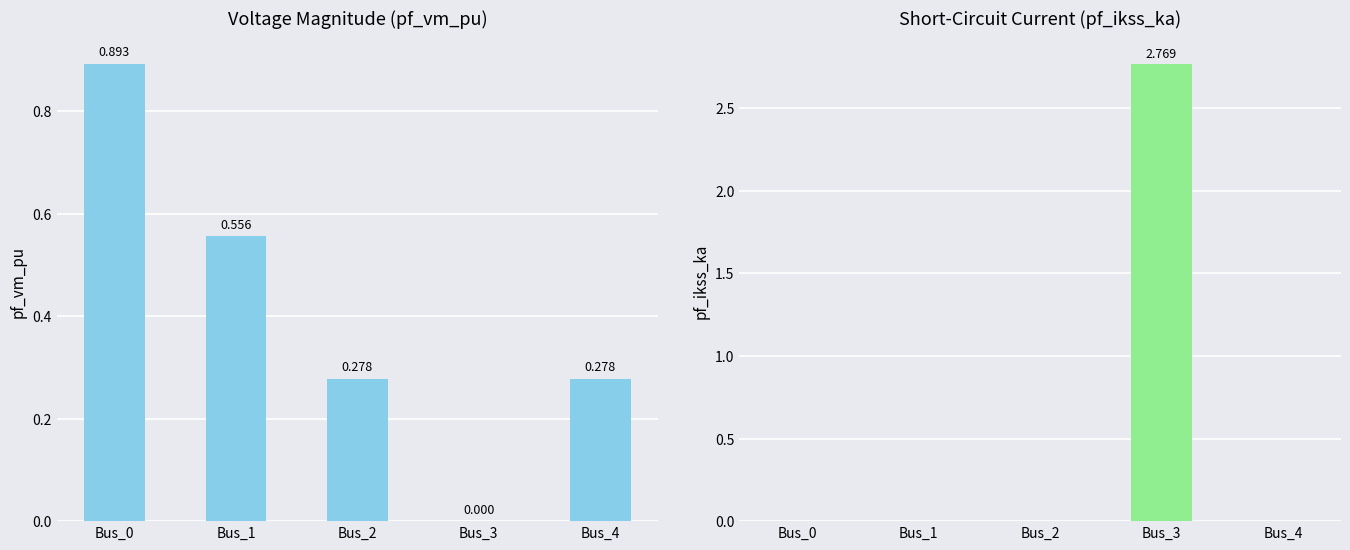

Count the pf_vm_pu values in the range 0 to 1.

5